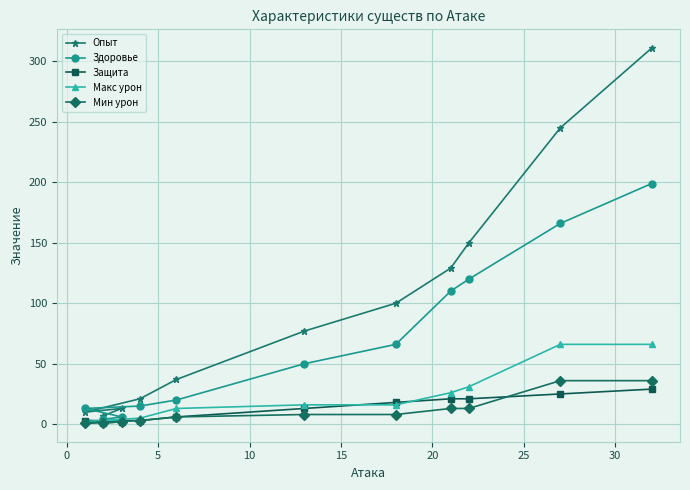

True or false: Защита and Опыт cross at least once.

False